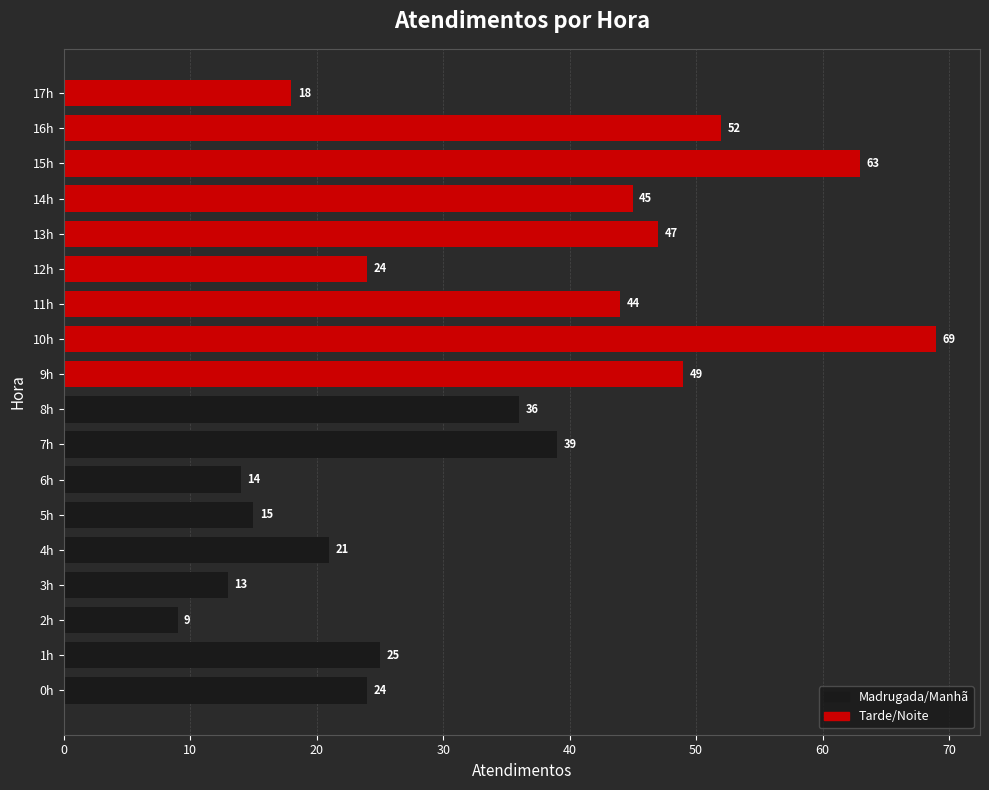

How many bars are there in total?

18